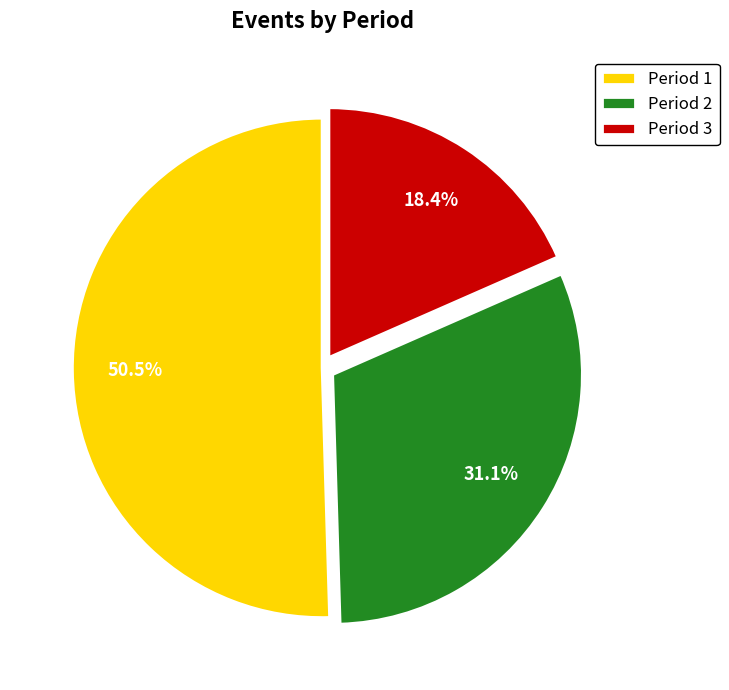

To the nearest percent, what is the average slice percentage?

33%